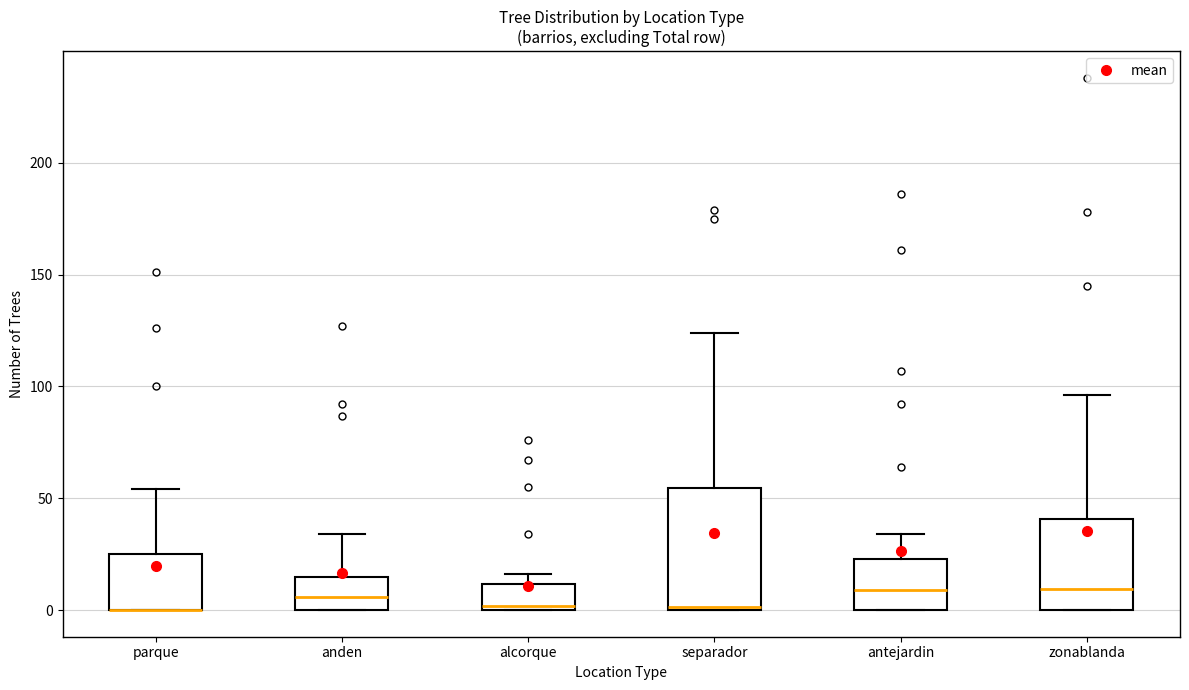

Where does the upper whisker of the box for parque end on the y-axis? The values are not printed on the chart, so give them approximately, as read against the axis.

55